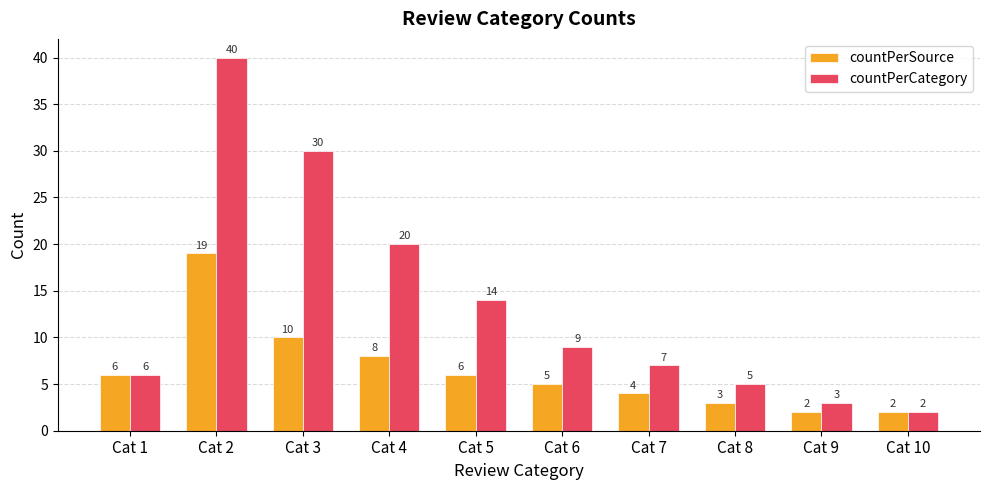

How many groups of bars are there?

10